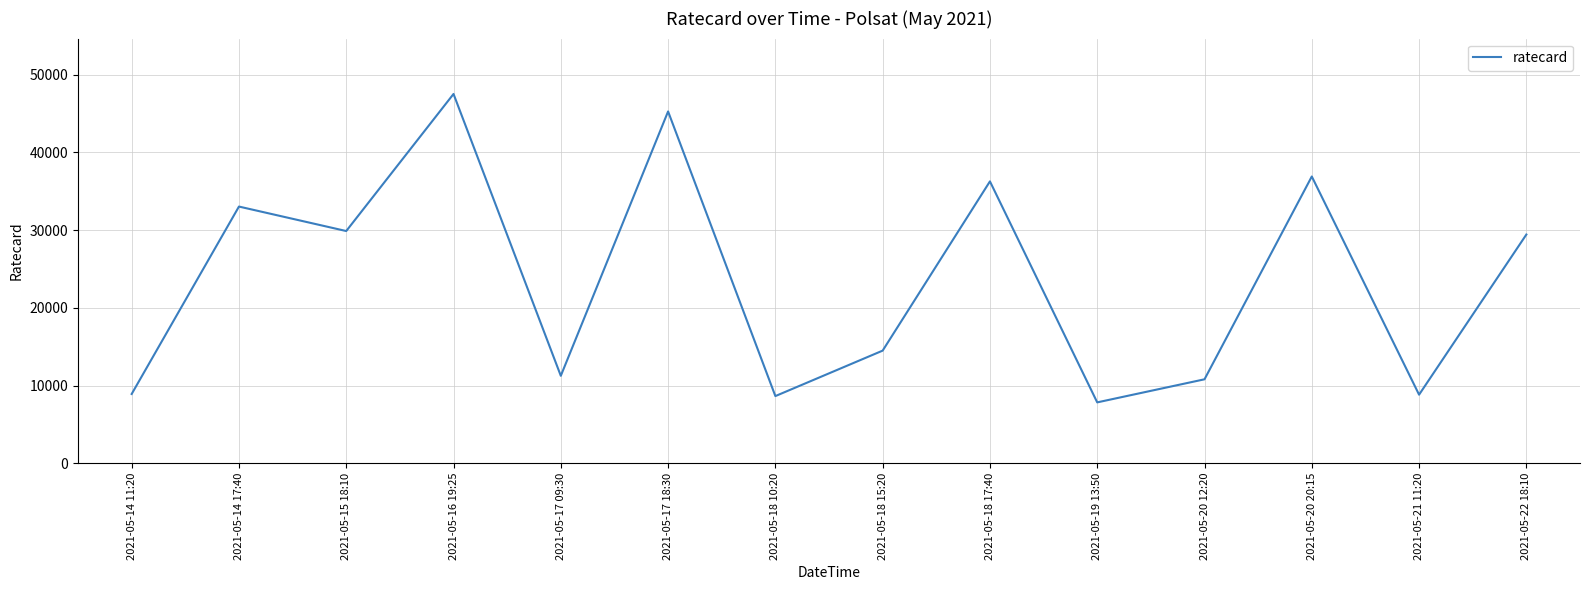

What is the minimum value shown in the chart?

7830